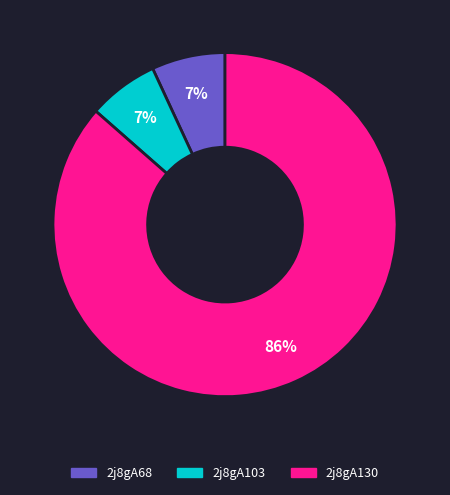

Does 2j8gA130 account for over 50% of the chart?

Yes